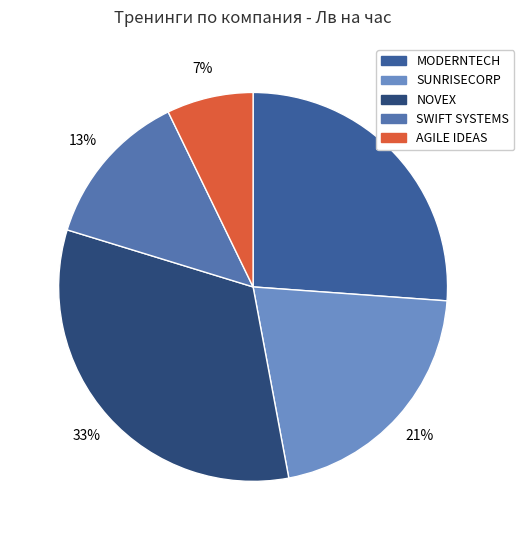

Does SWIFT SYSTEMS represent more than half of the total?

No